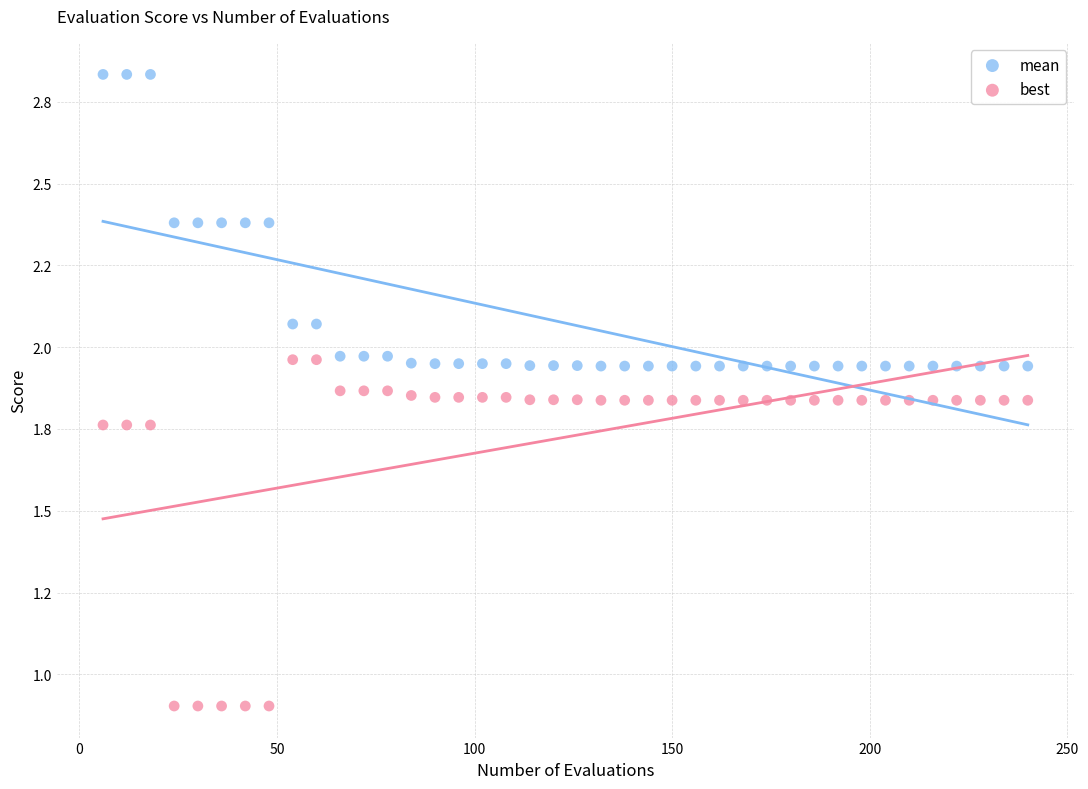

Which series reaches the maximum Y coordinate?

mean